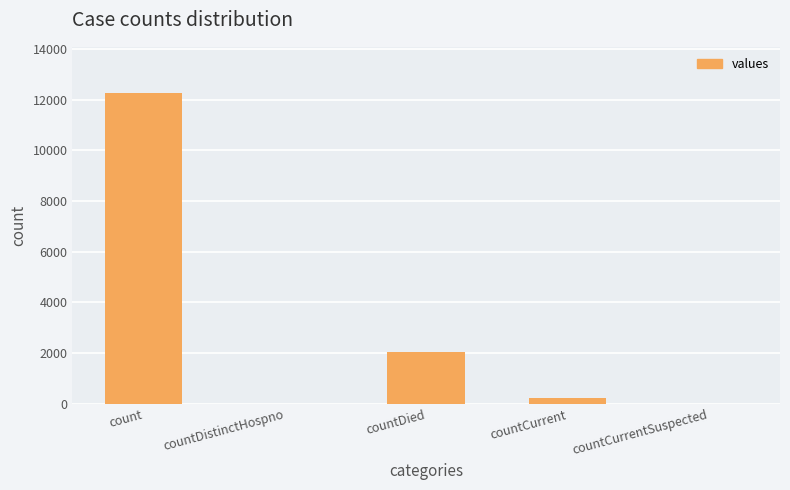

Are the bars horizontal?

No